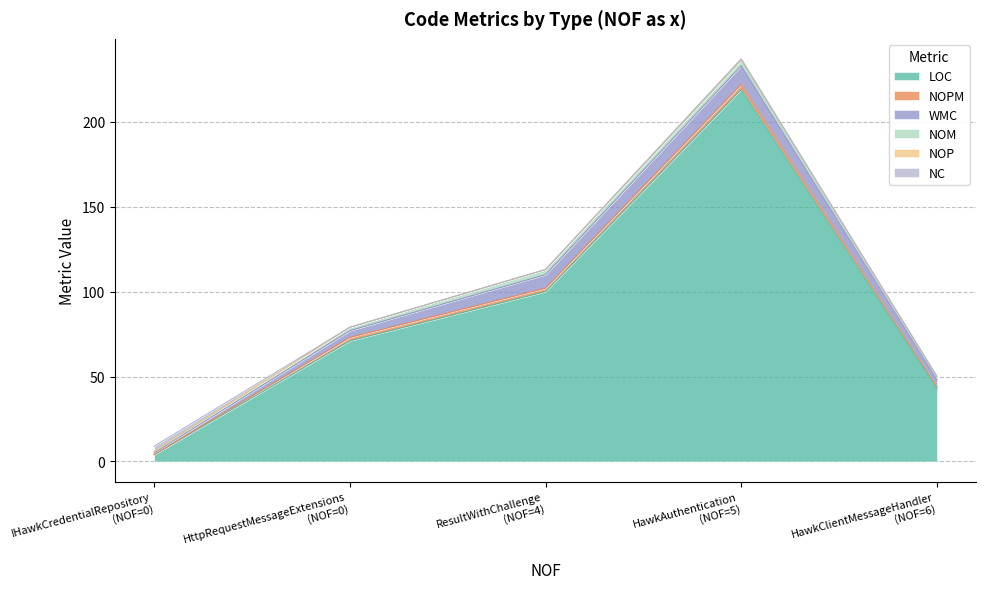

True or false: NC and WMC intersect in this chart.

True